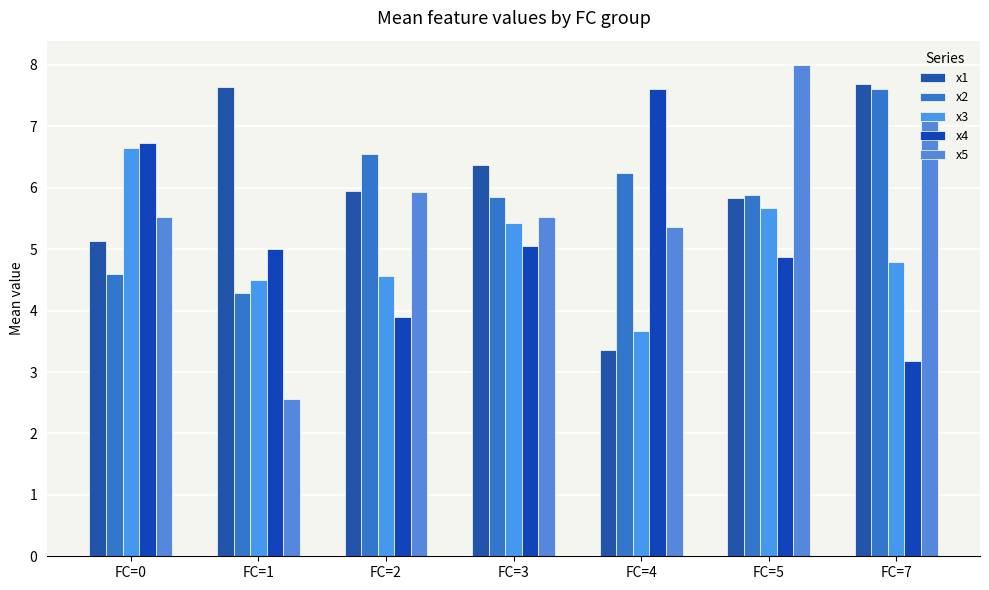

Is it true that x5 equals 5.5 at FC=3?

True